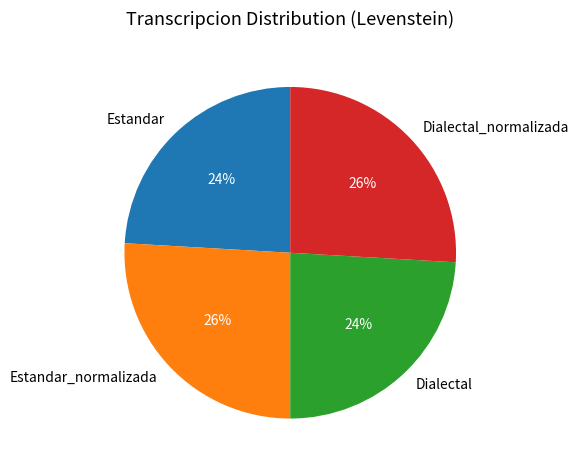

How many slices are in this pie chart?

4